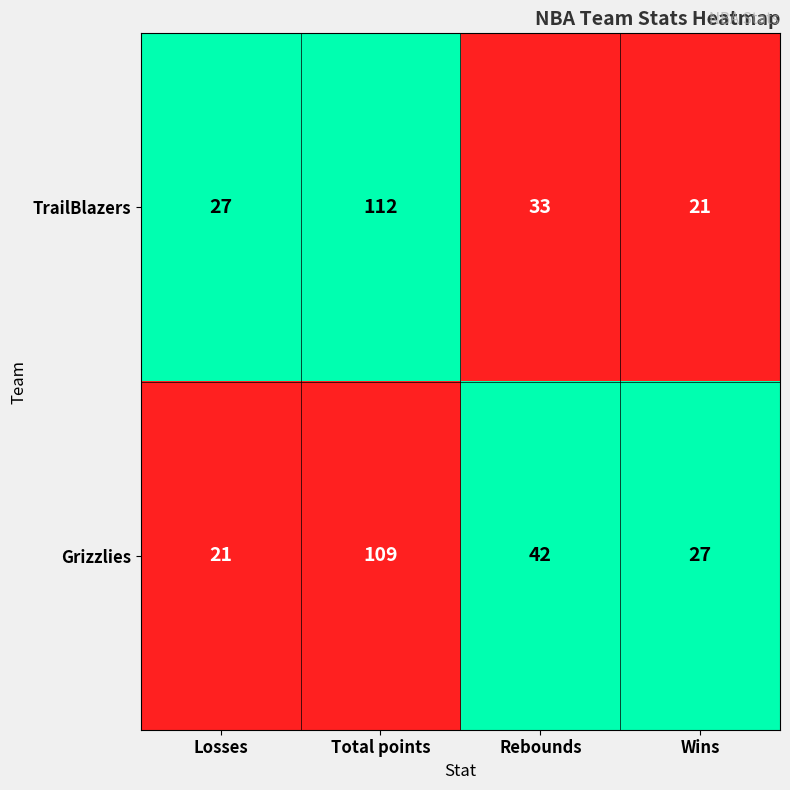

What is the sum of all TrailBlazers values?

193